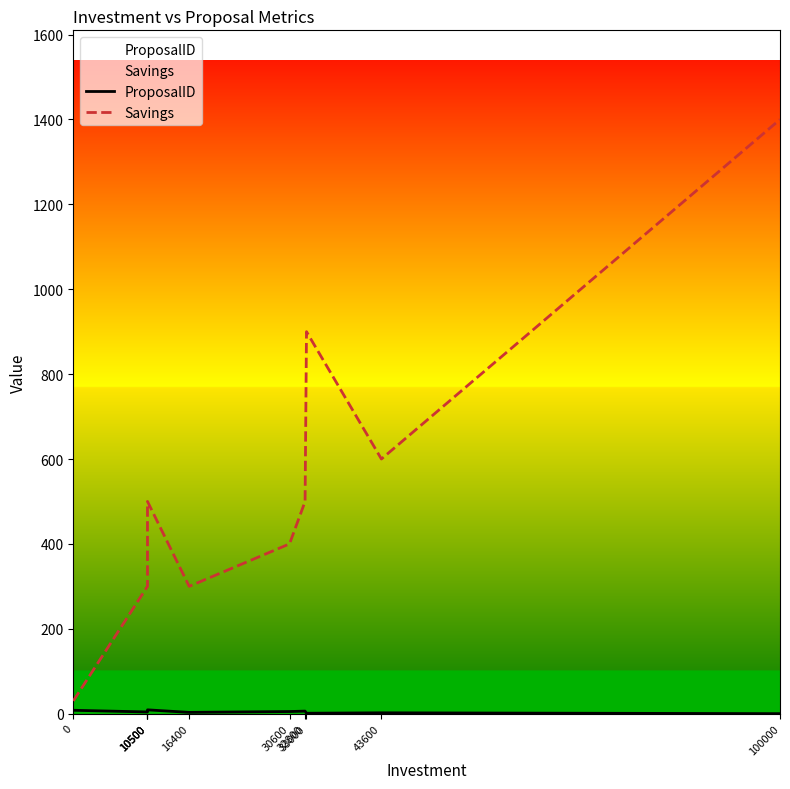

The value of Savings at 32800 is 804. True or false?

False